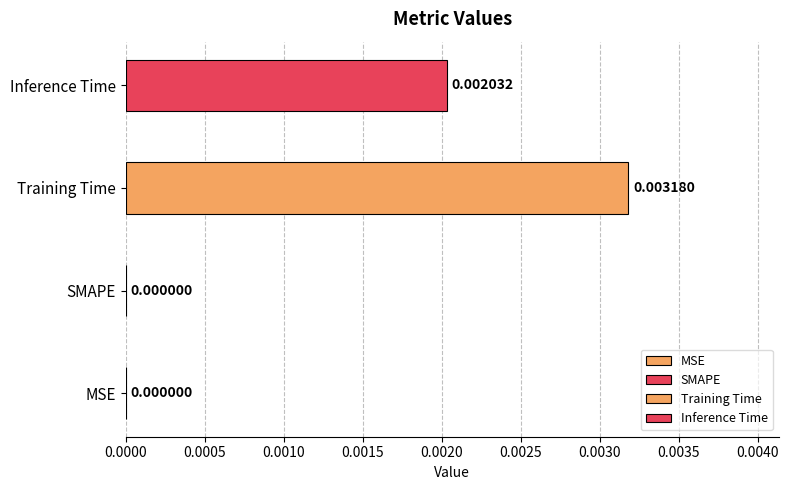

What position from the left is Training Time?

3